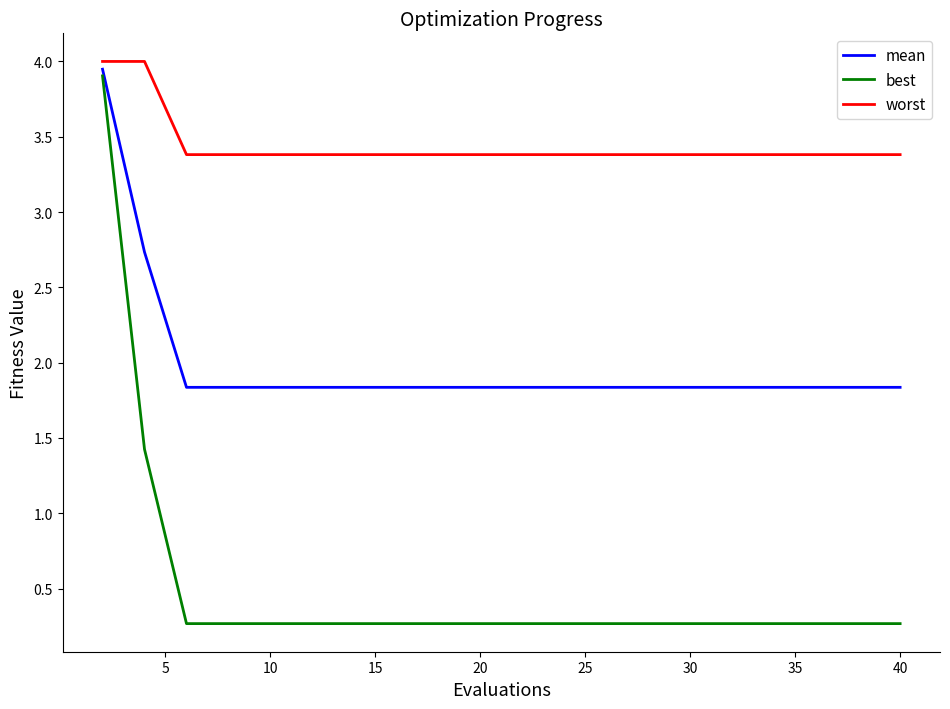

Rank the series by their average value, from lowest to highest.

best, mean, worst